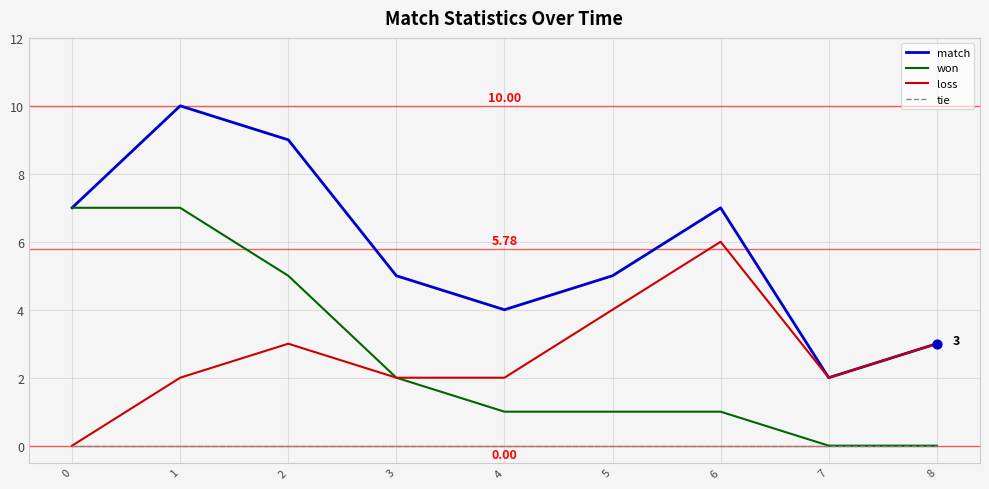

Between 0 and 1, which series saw the biggest shift?

match